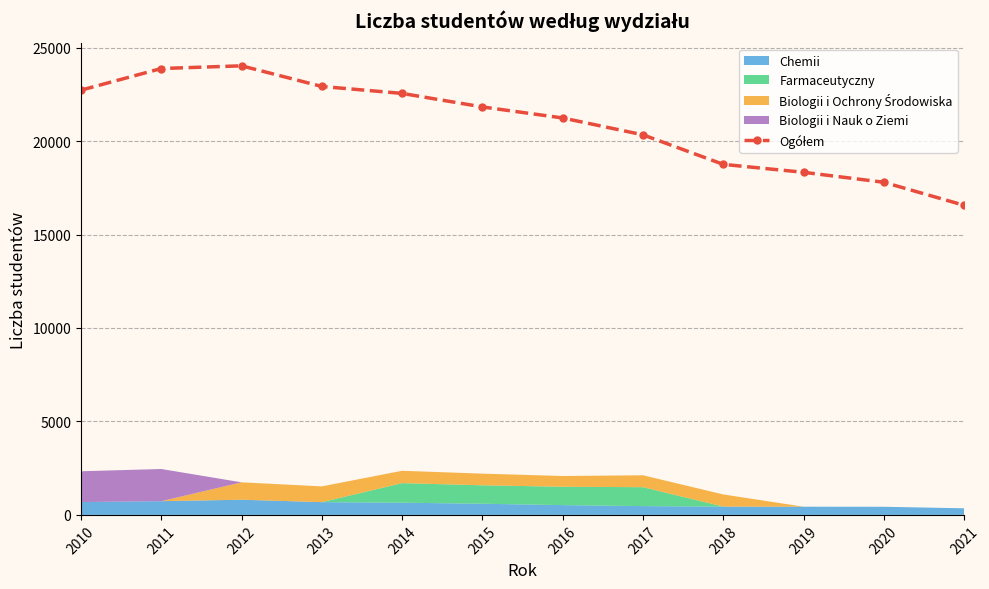

What is the difference between the maximum and minimum values?

7462